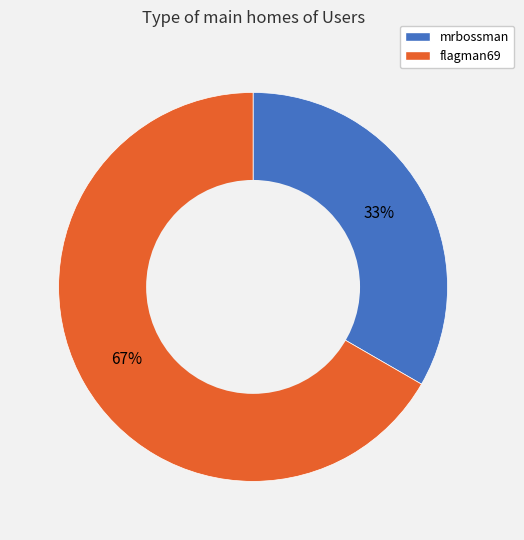

The mrbossman slice represents 33% of the pie. True or false?

True